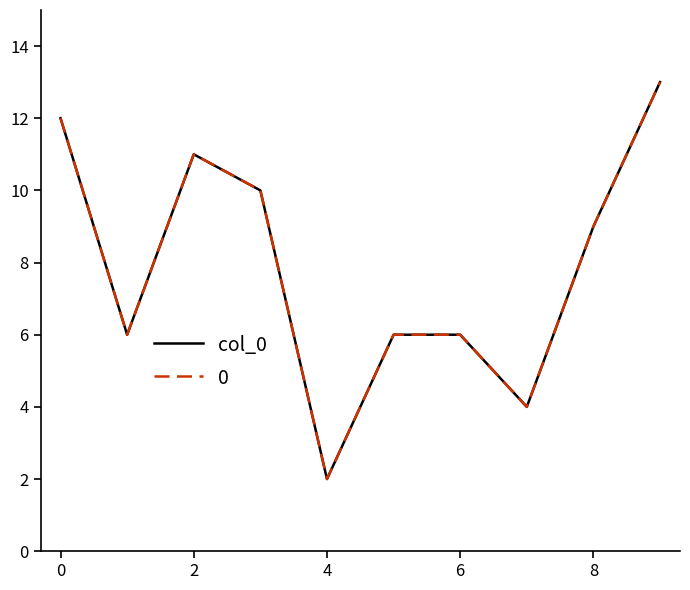

Does the chart display data point markers on the line(s)?

No